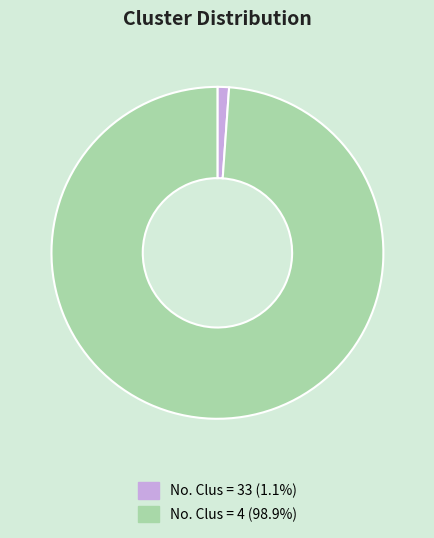

How many slices are in this pie chart?

2